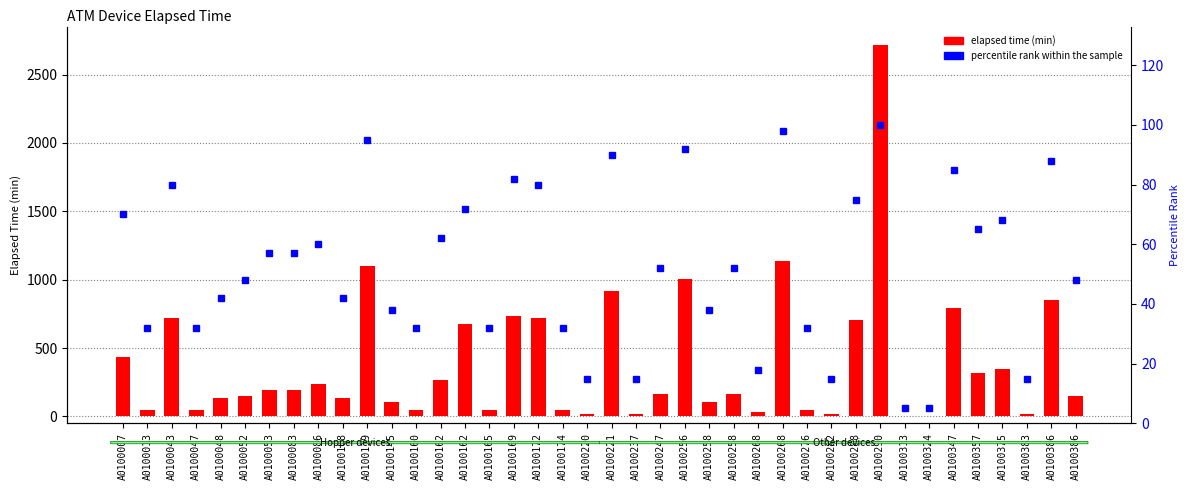

What is the greatest value displayed?

2715